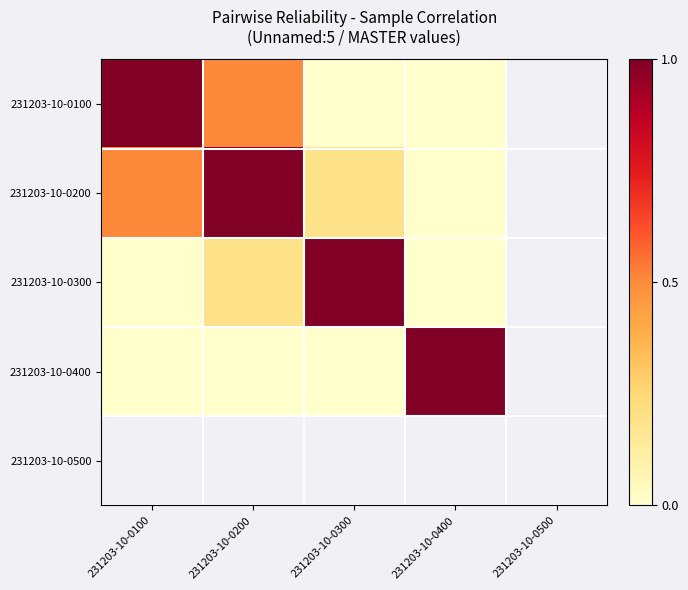

List the series in order of their overall mean, lowest first.

231203-10-0100, 231203-10-0200, 231203-10-0300, 231203-10-0400, 231203-10-0500